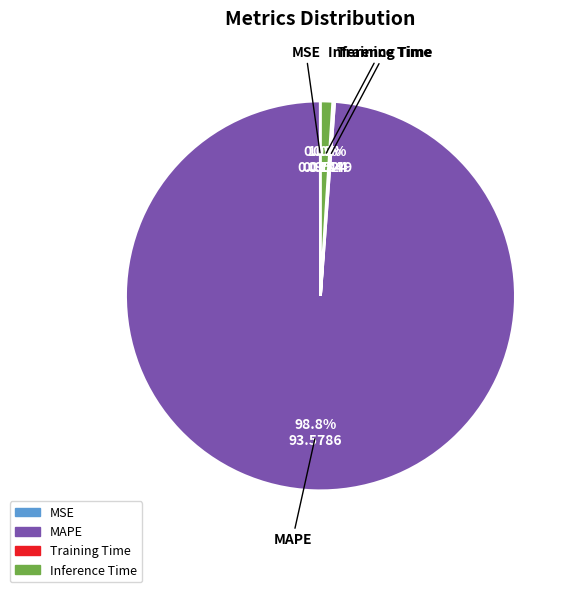

Which category has the biggest portion of the pie?

MAPE